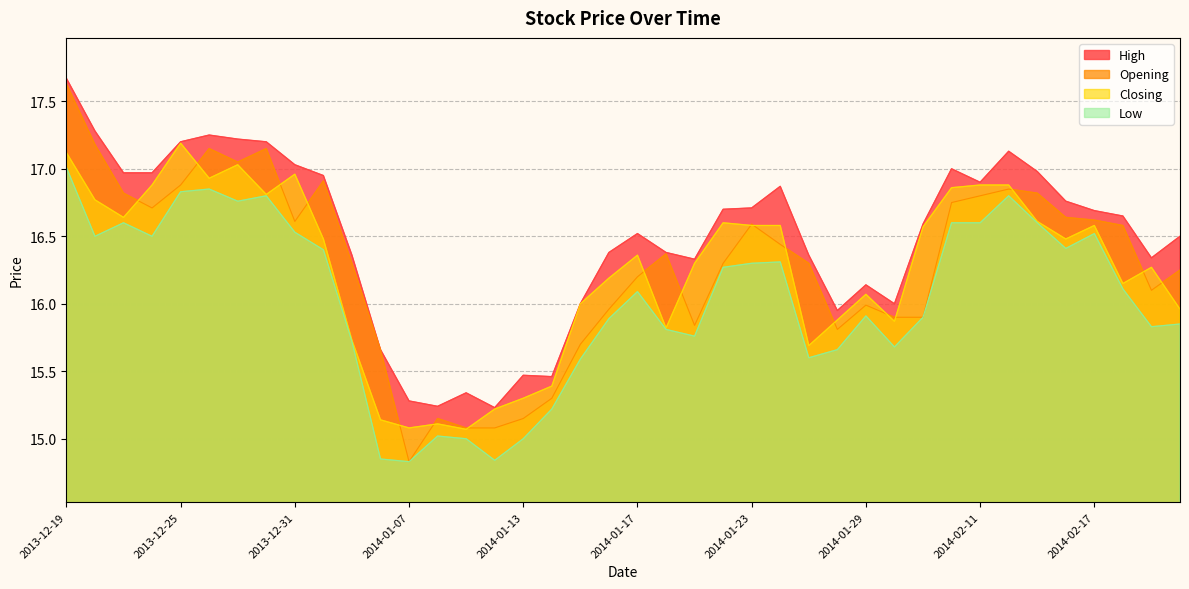

The Closing series shows 15.1 at 2014-01-07. True or false?

True